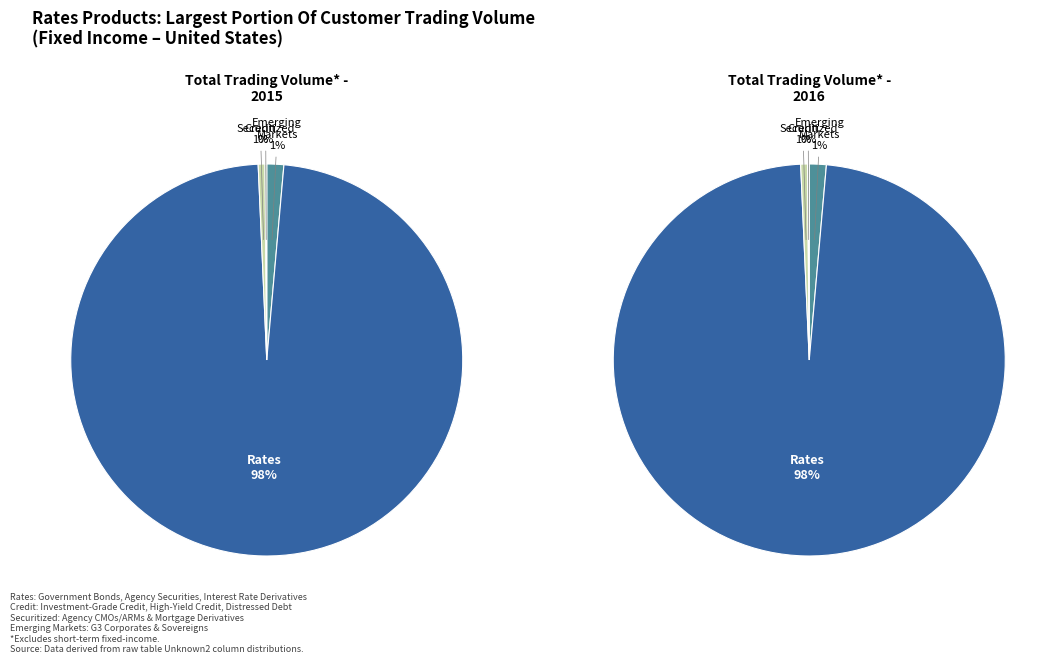

What is the ratio of the value at 2 to the value at 0?

0.4